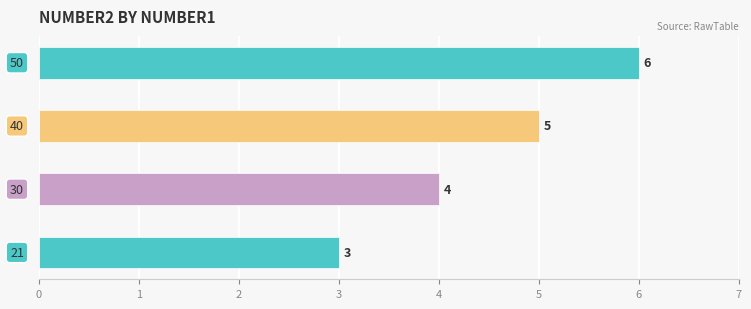

How many values are between 4 and 6?

3